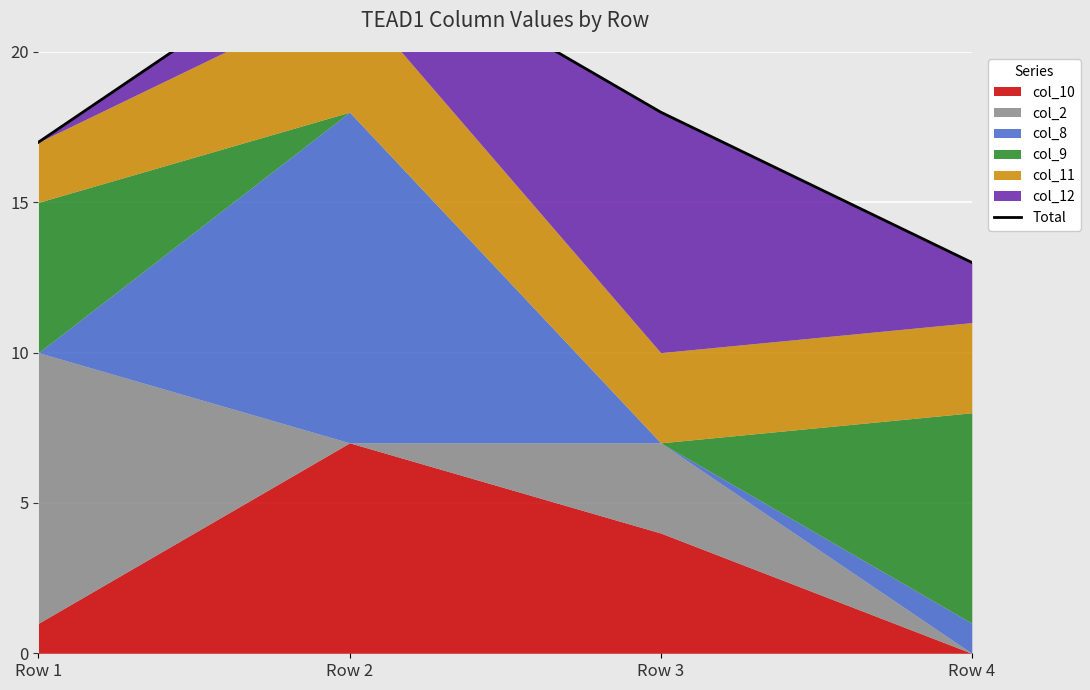

Between Row 2 and Row 4, which is larger?

Row 2